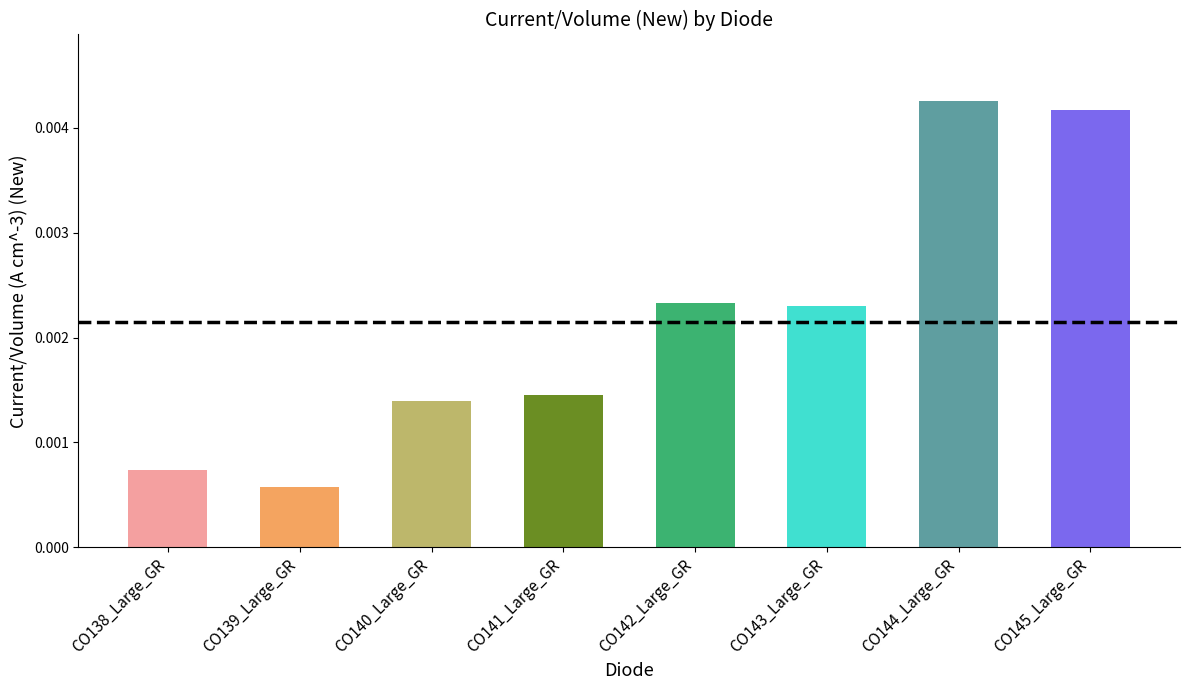

Are the bars grouped side by side (vs. stacked)?

No